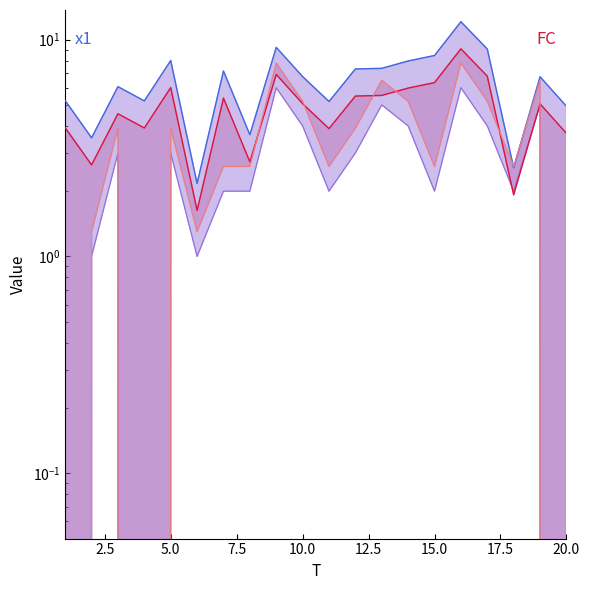

At which category does x1 reach its first local valley?

2